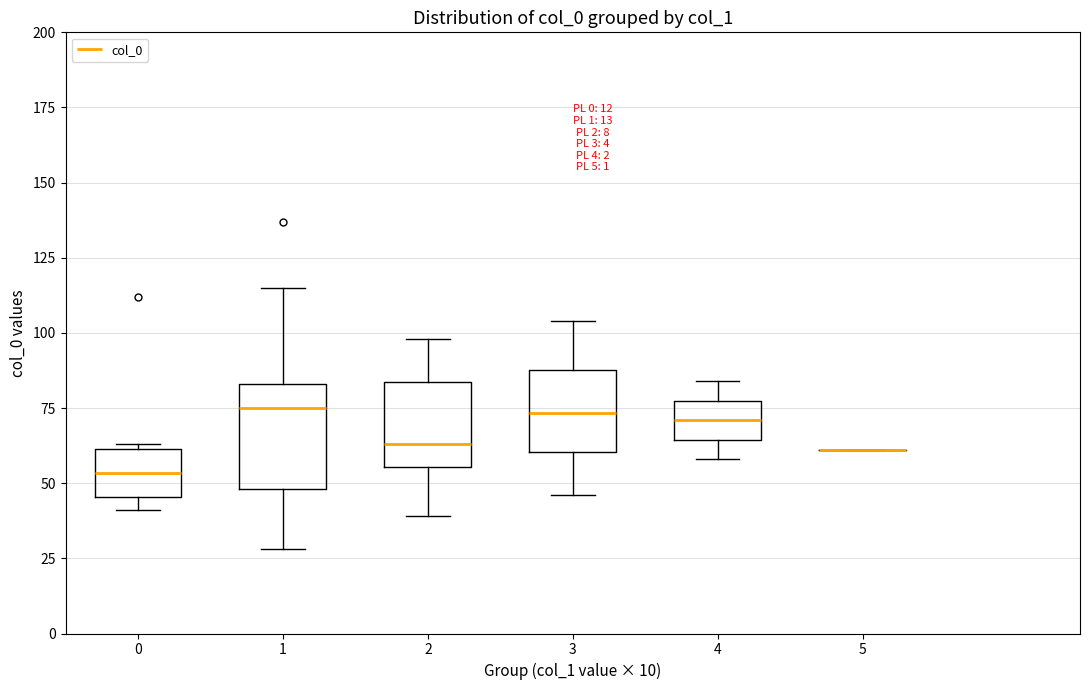

Reading left to right, transcribe this box plot: for each box, give where its median line is, the range the box spans, and where its two whiskers end, as read against the y-axis. The values are not printed on the chart, so give them approximately, as read against the axis.

0: median 55, box 45 to 60, whiskers 40 to 65
1: median 75, box 50 to 85, whiskers 30 to 115
2: median 65, box 55 to 85, whiskers 40 to 100
3: median 75, box 60 to 90, whiskers 45 to 105
4: median 70, box 65 to 80, whiskers 60 to 85
5: box collapsed to a line at 60, whiskers 60 to 60